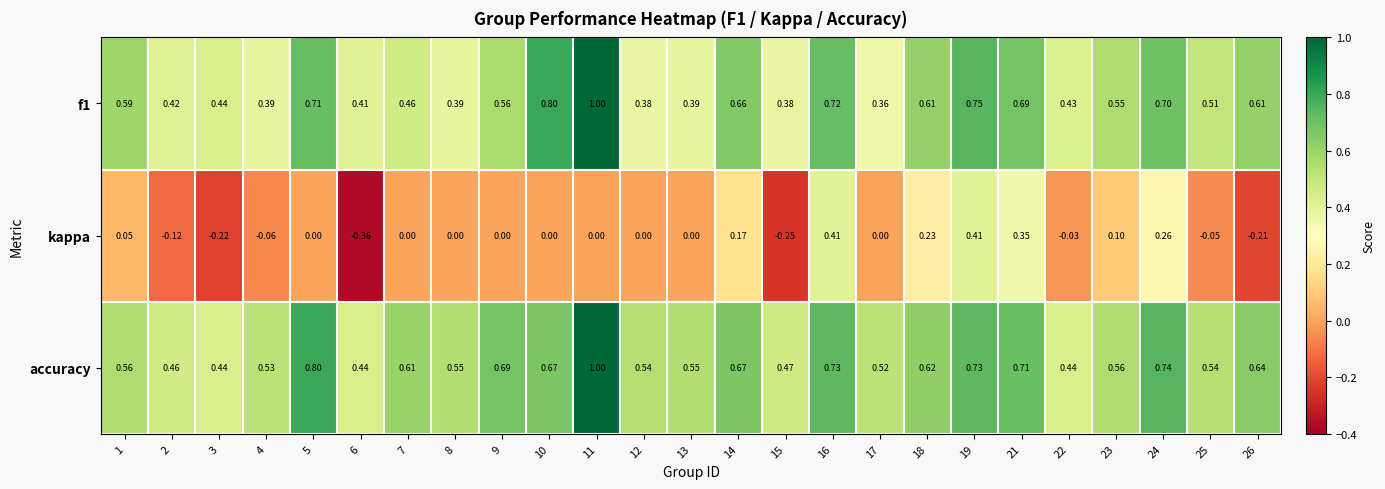

Between 9 and 18, which series saw the biggest shift?

kappa